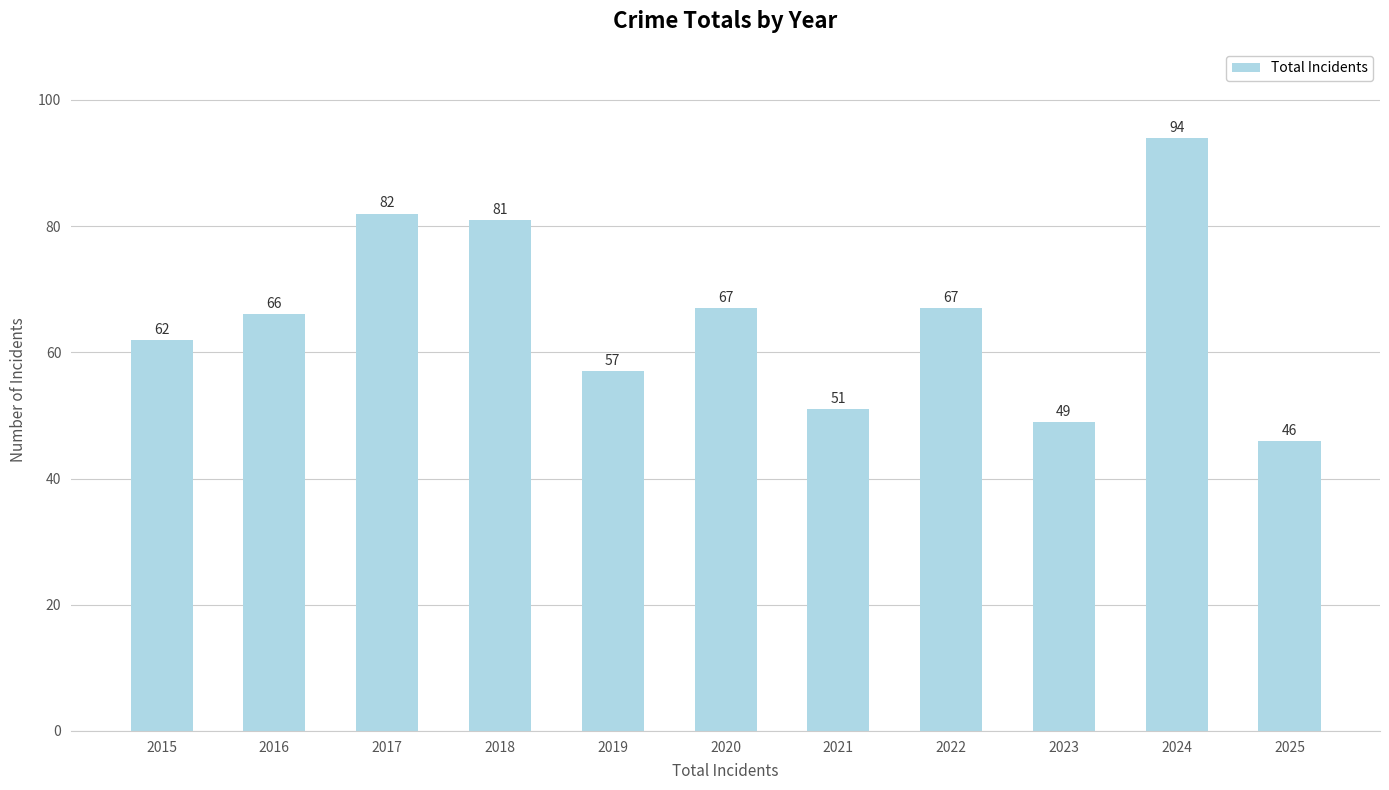

The value at 2021 is 51. True or false?

True